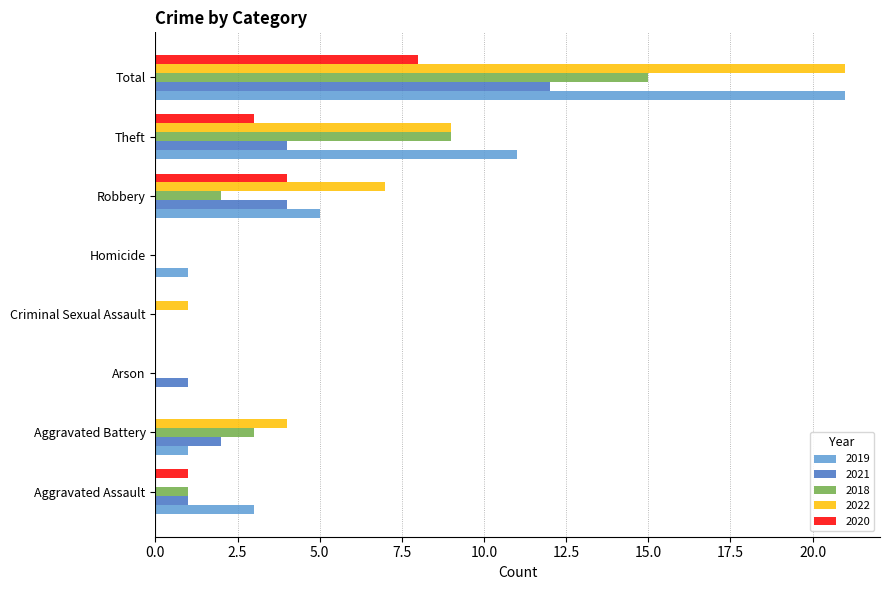

The 2020 series shows 14 at Total. True or false?

False